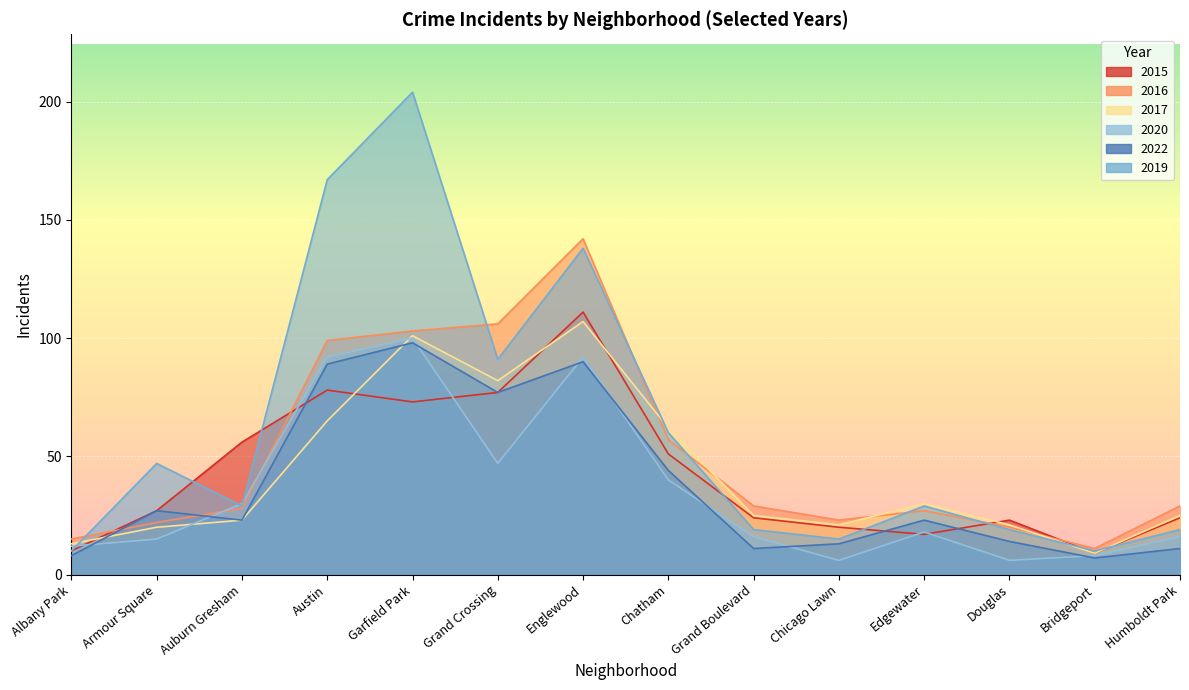

At which label does 2019 first exceed 29?

Armour Square